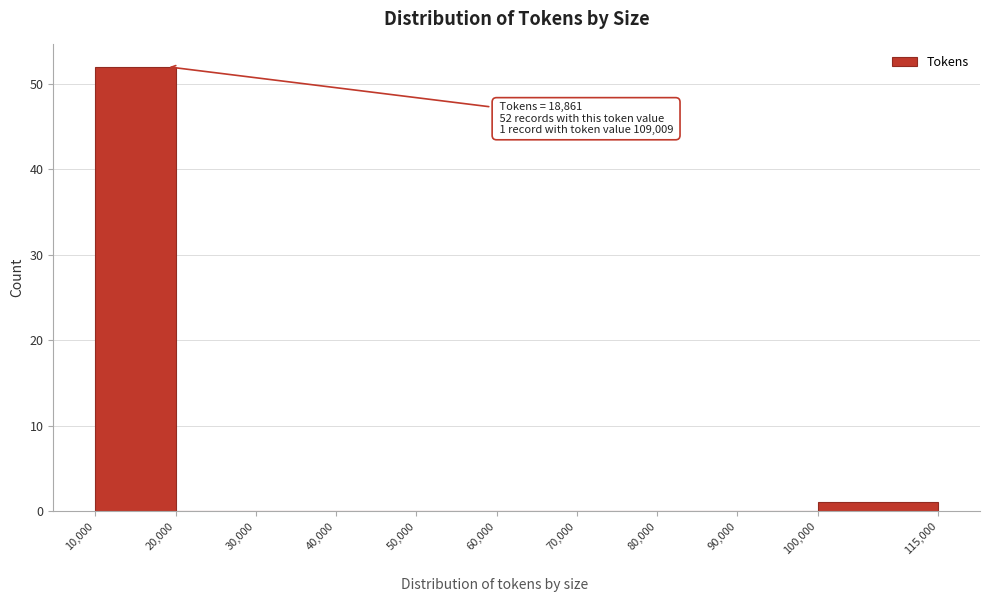

Over which range of the x-axis is the bar tallest?

10,000 to 20,000